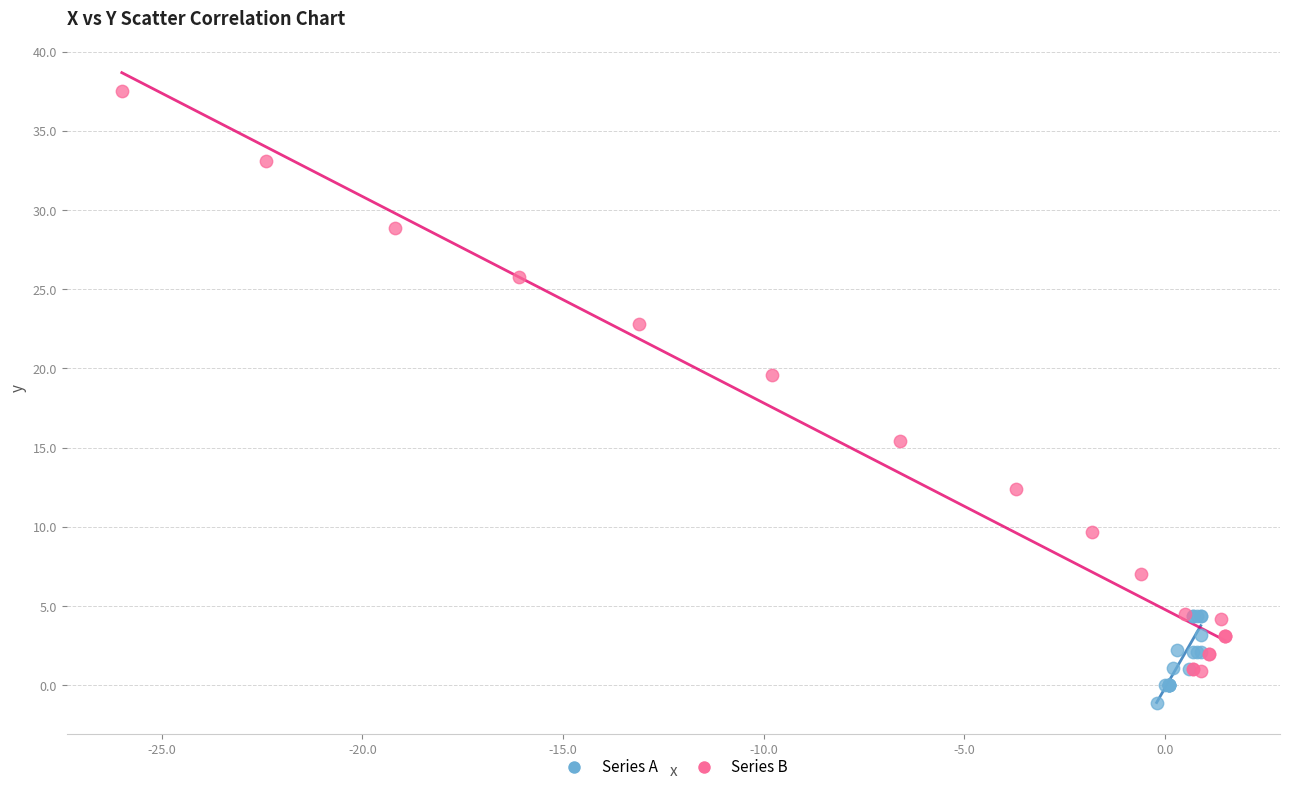

Which series reaches the minimum Y coordinate?

Series A